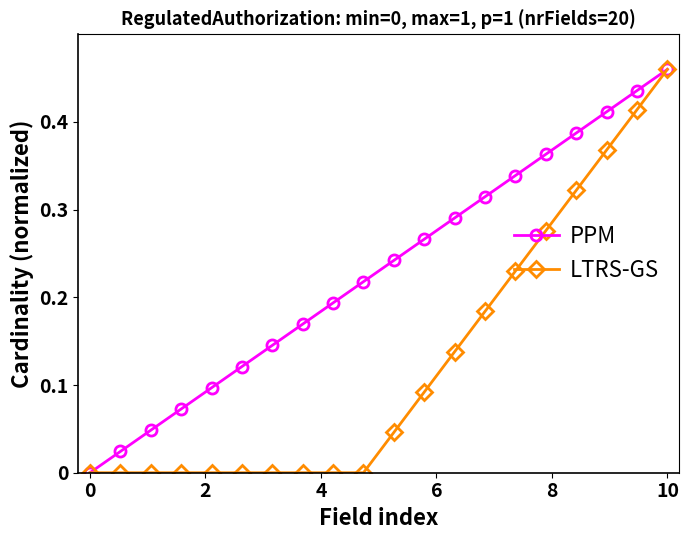

Which series has the largest total across all categories?

PPM